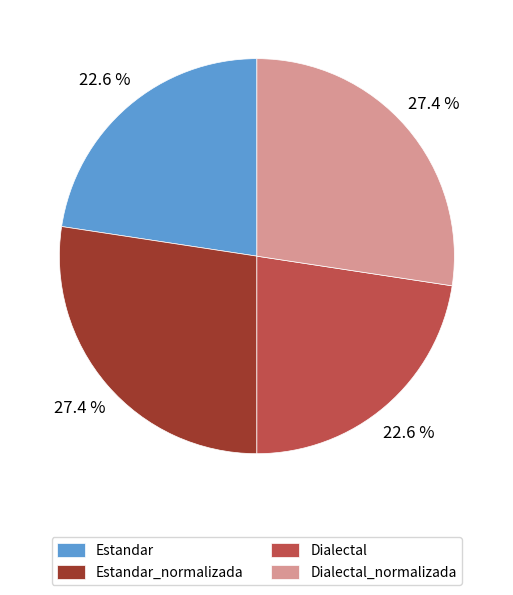

What percentage is the Estandar_normalizada slice, to the nearest percent?

27%